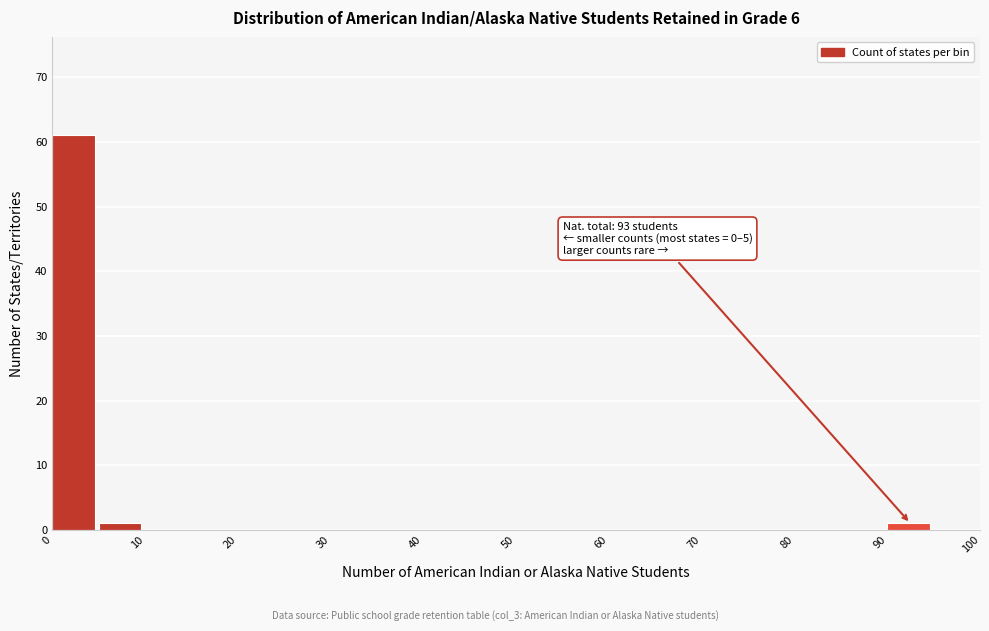

Over which range of the x-axis is the bar tallest?

0 to 5